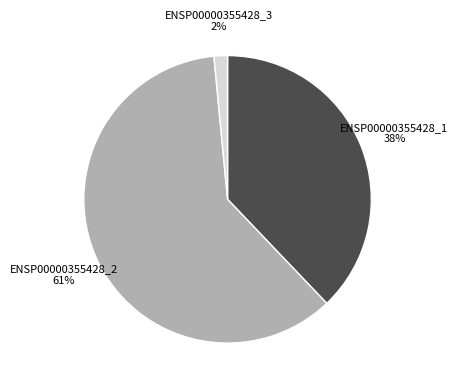

How many segments does this pie chart have?

3